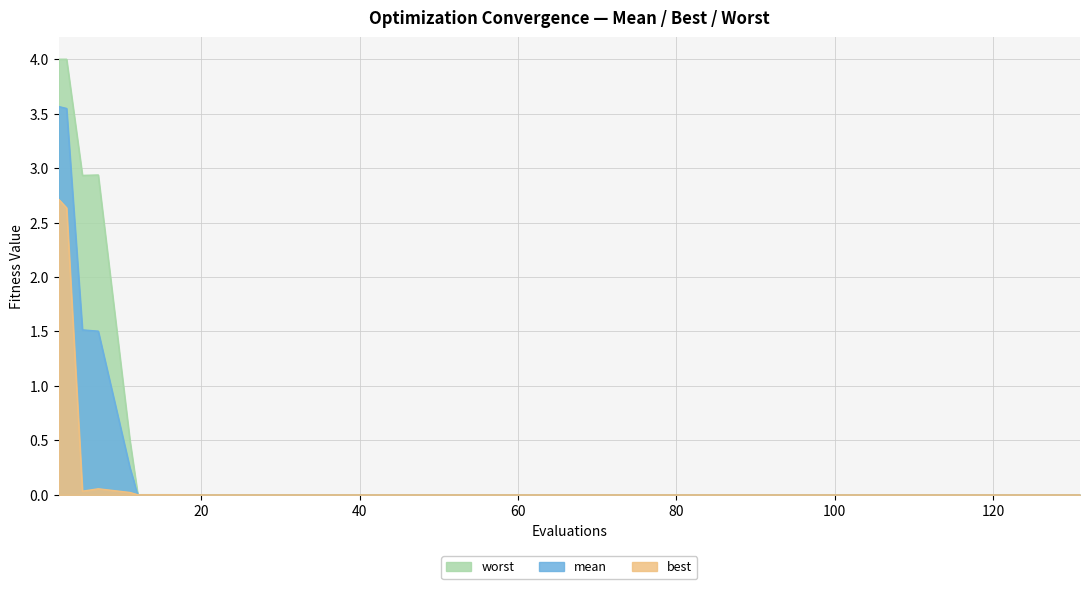

True or false: worst and best cross at least once.

False